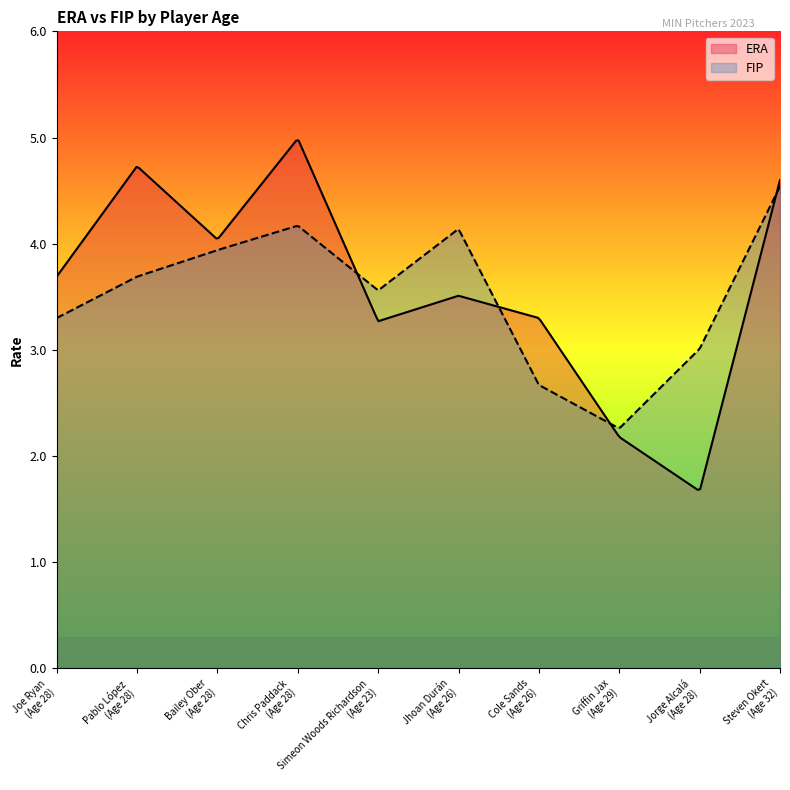

What is the label of the 6th point from the left?

Jhoan Durán